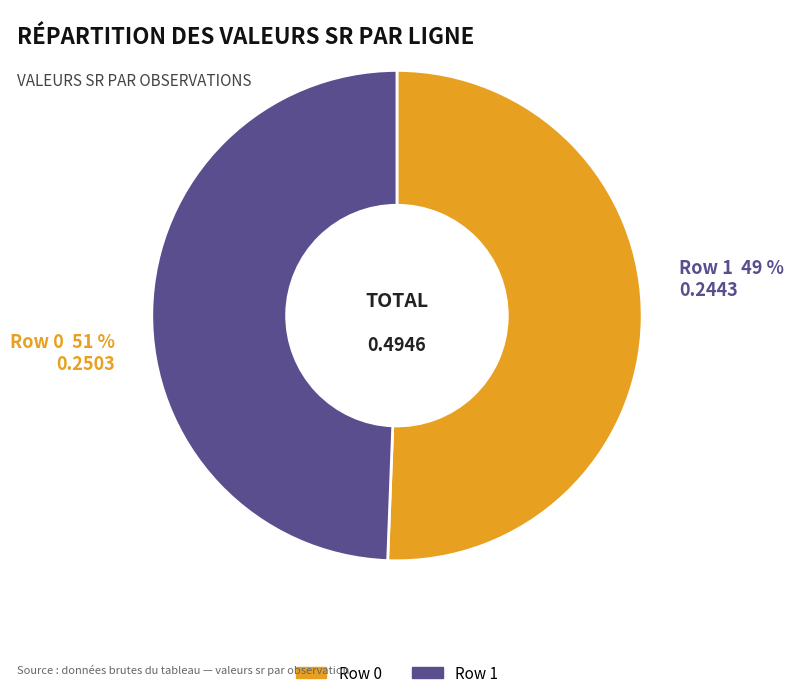

Rank the categories by value from highest to lowest.

Row 0, Row 1